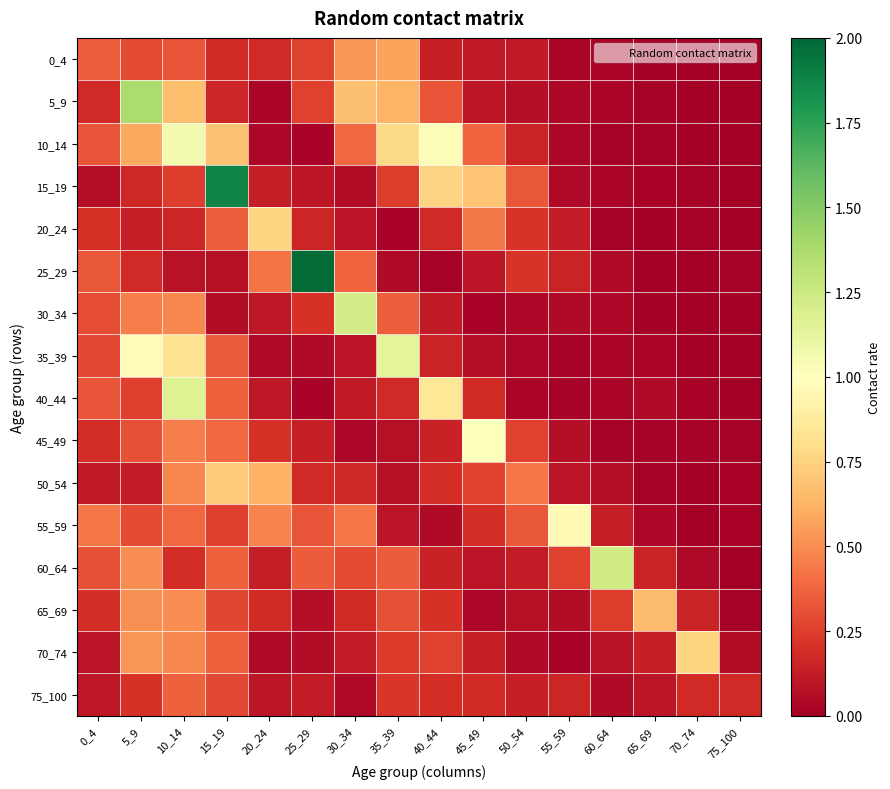

Which series changed the most between 35_39 and 45_49?

35_39